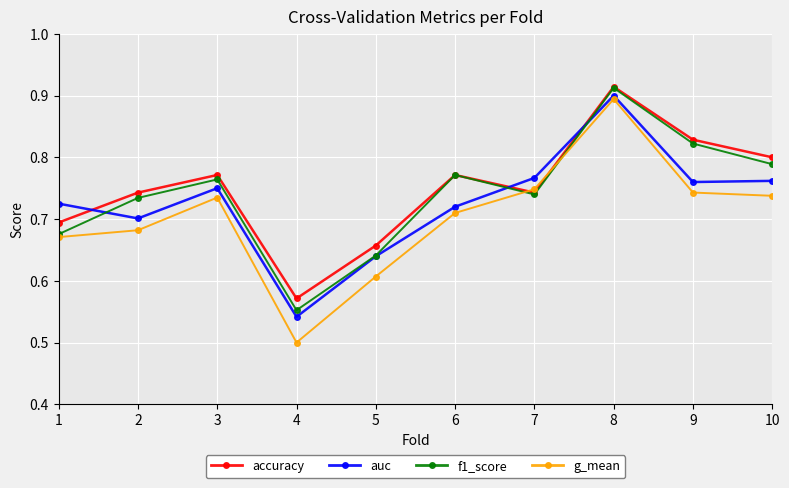

What is the difference between the maximum and minimum values in the auc series?

0.4